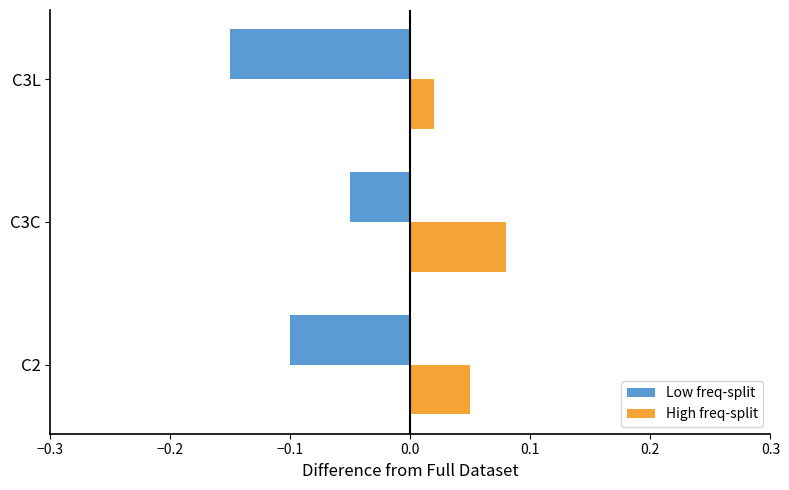

At which label is High freq-split closest to 0?

C3L